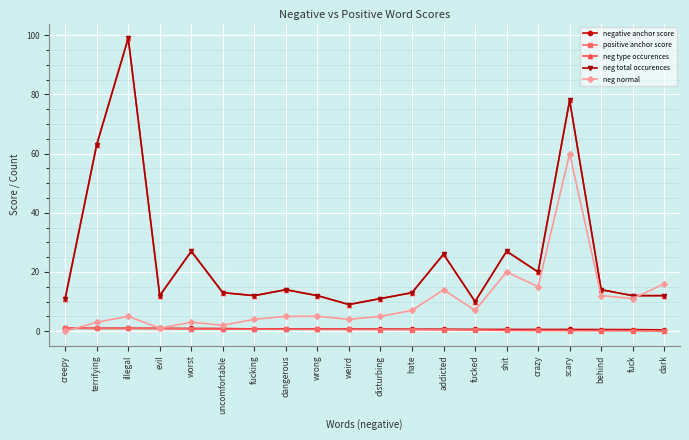

What is the average value of the neg total occurences series?

24.8